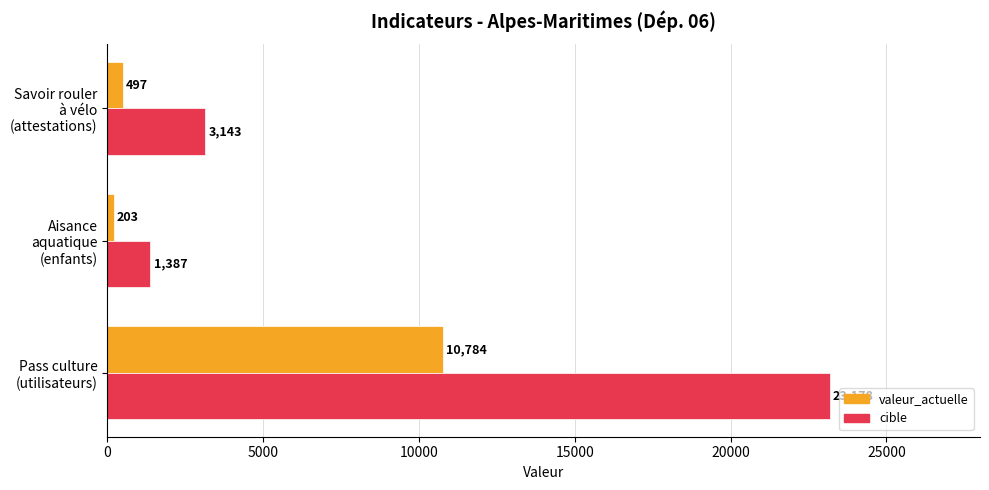

At which label is valeur_actuelle closest to 5493?

Savoir rouler
à vélo
(attestations)